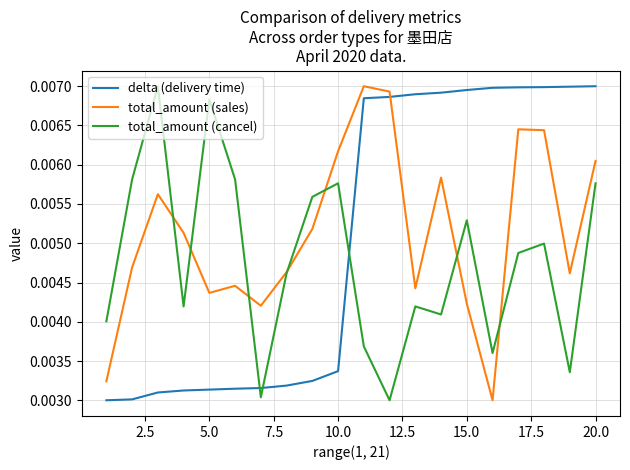

After their last crossing, which series has the higher values: delta (delivery time) or total_amount (sales)?

delta (delivery time)